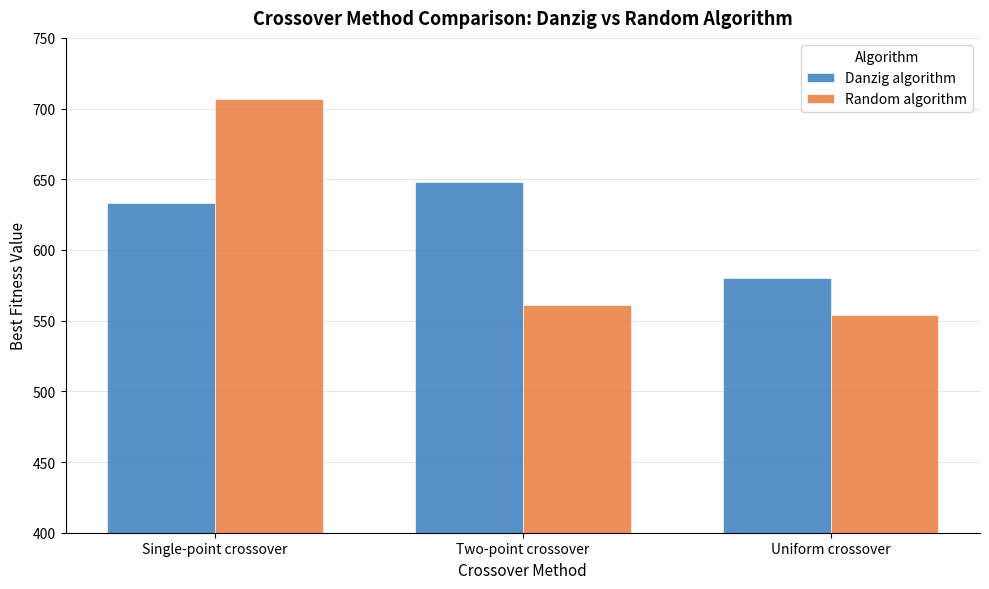

Reading left to right, what are all the values shown in this chart?

Danzig algorithm: 633	648	580
Random algorithm: 707	561	554